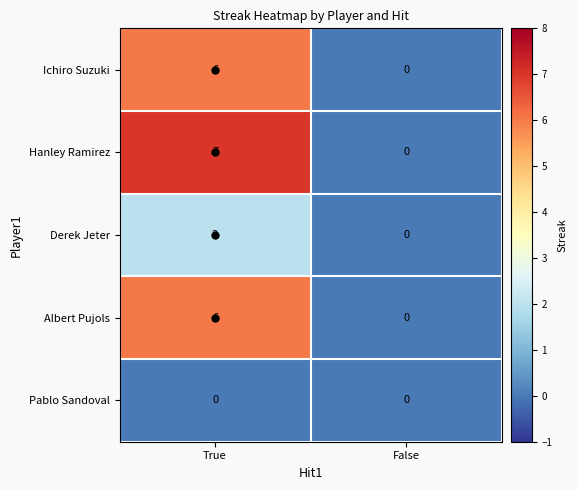

At which label is Hanley Ramirez closest to 3?

False